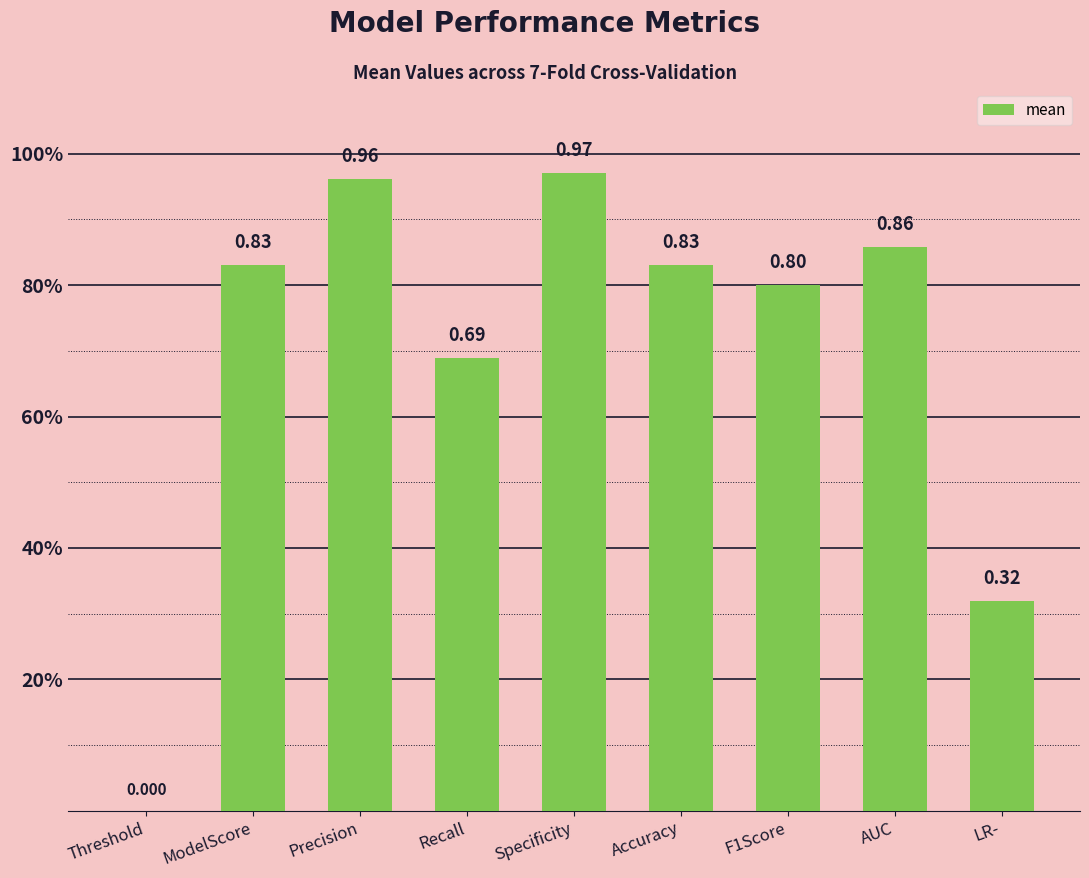

Which category has the highest value across all series?

Specificity